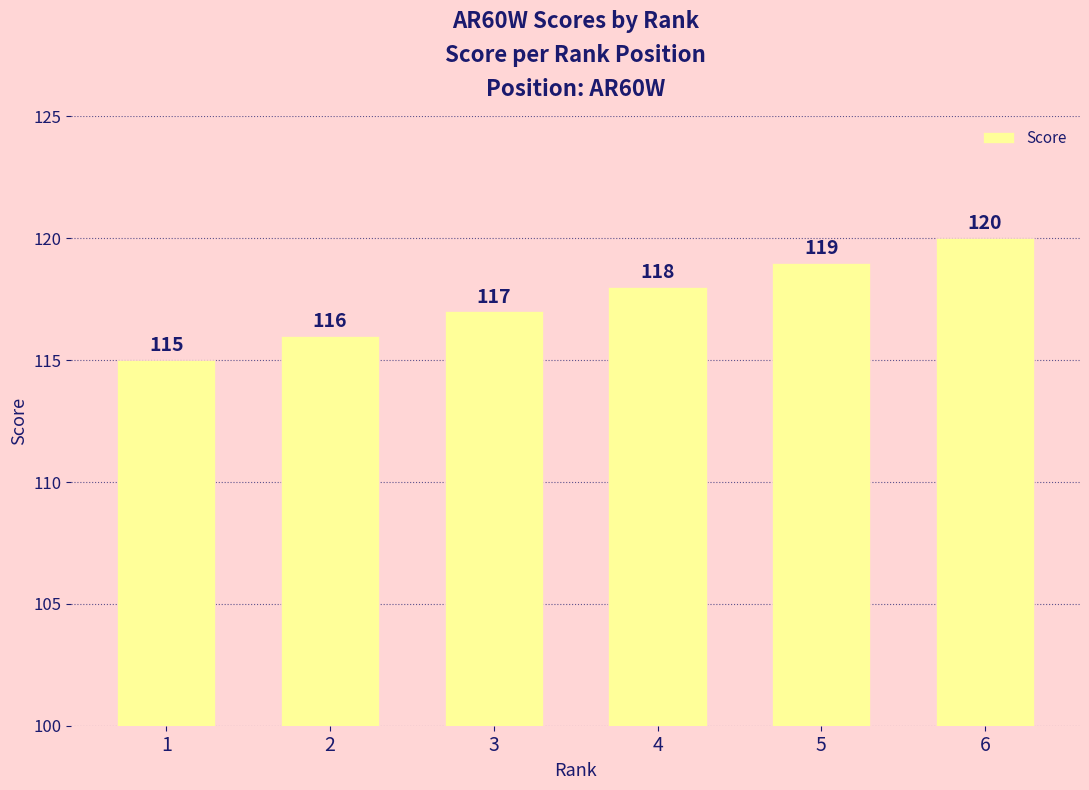

Reading right to left, extract all data points from this chart.

120	119	118	117	116	115